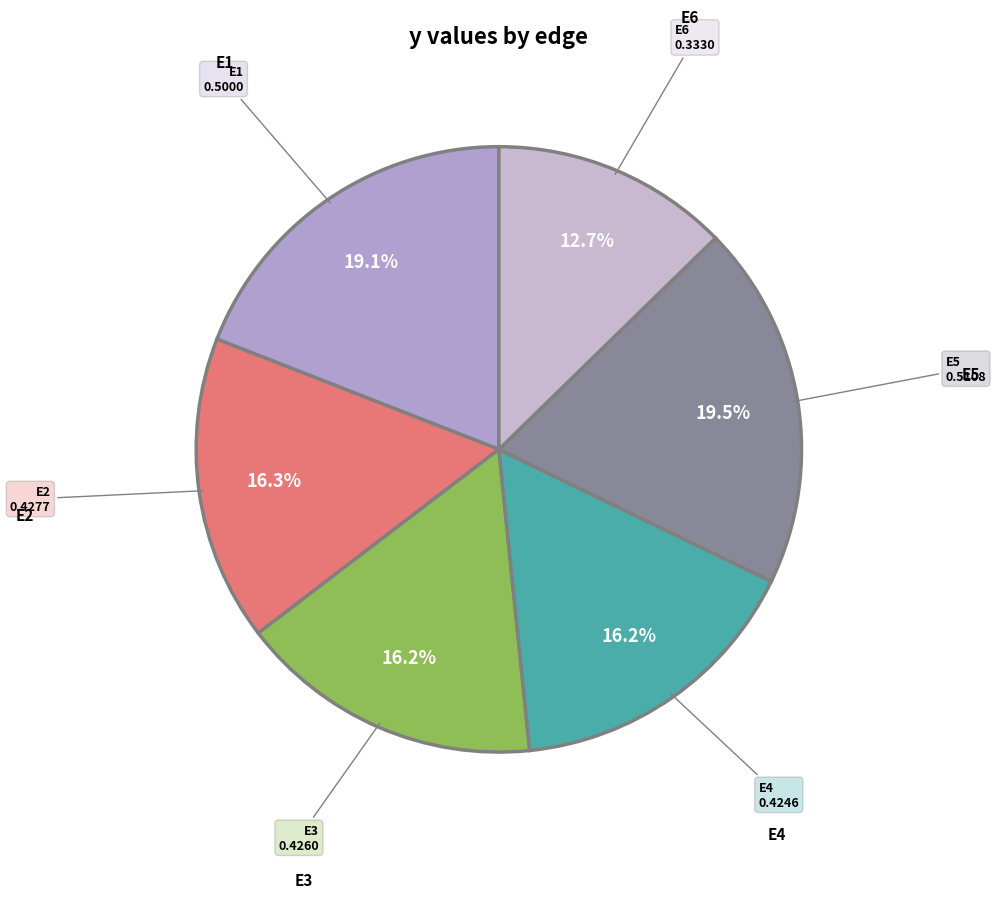

Which slice is the largest?

E5